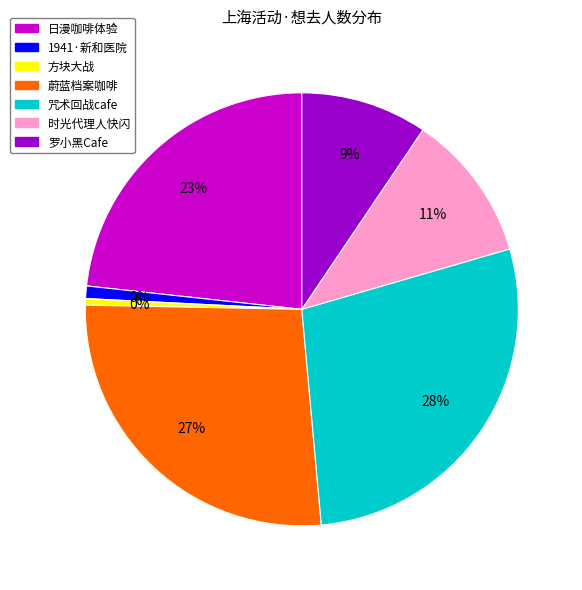

Is it true that 上海·方块大战（豫园店） is 11% of the pie?

False